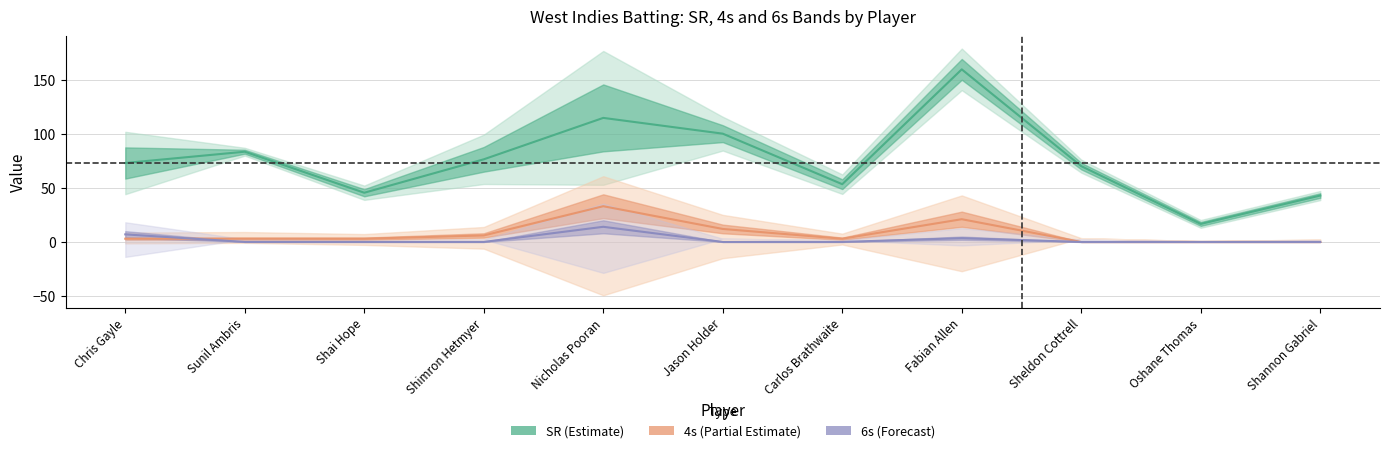

True or false: SR and 4s (scaled) intersect in this chart.

False